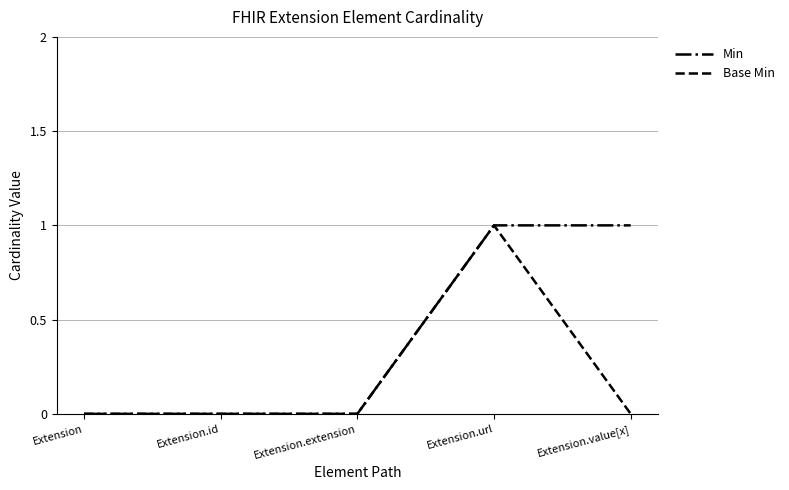

How many lines are shown in the chart?

2